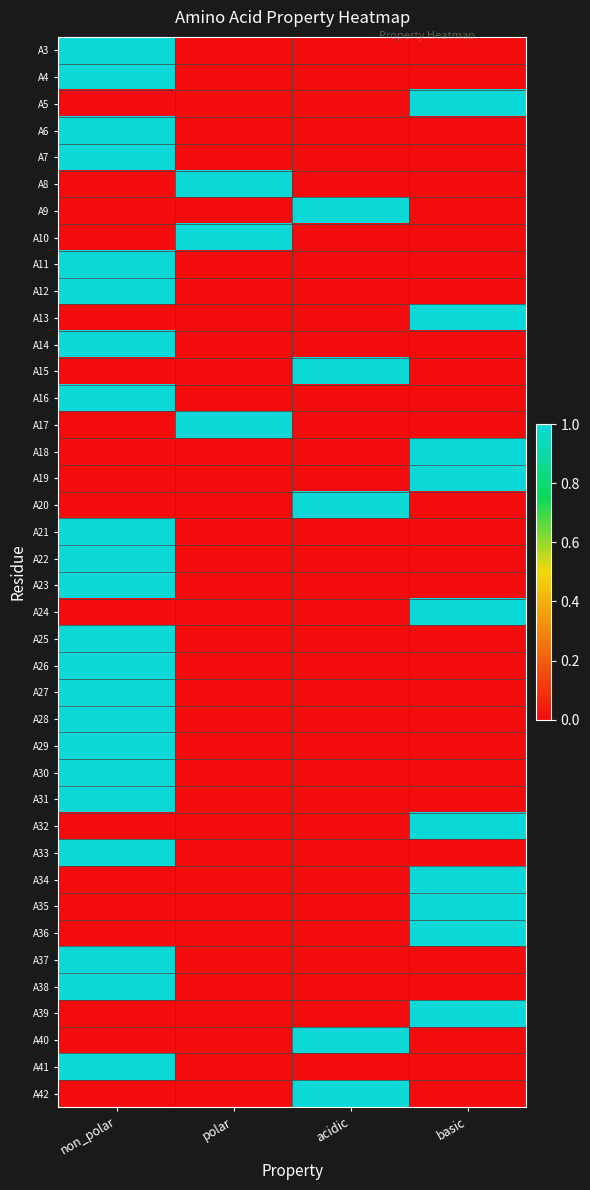

Between basic and non_polar, which is larger?

non_polar